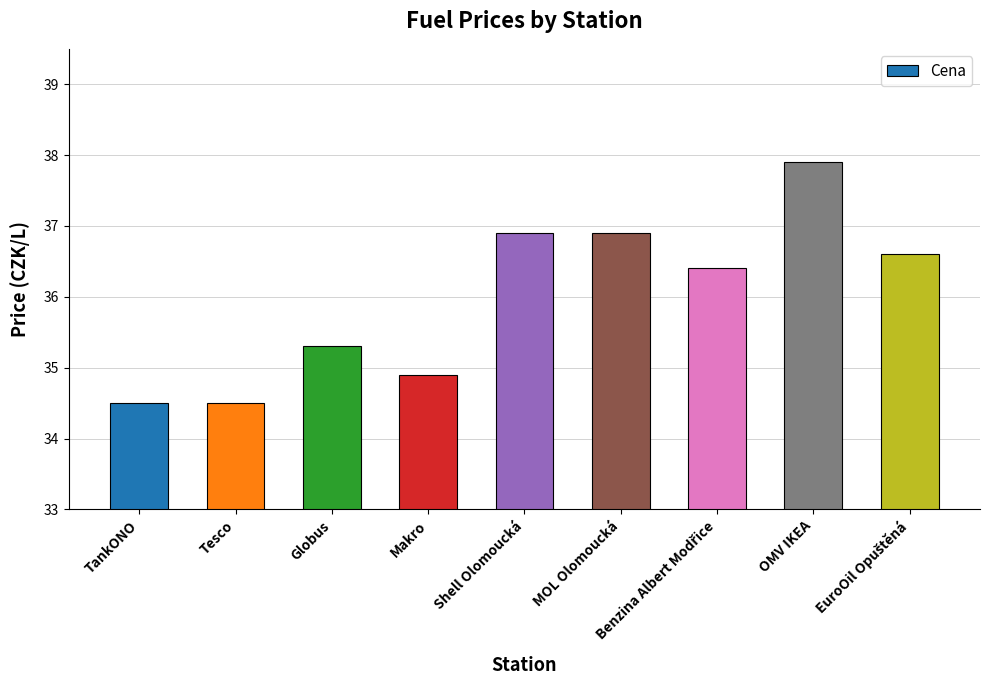

What position from the left is TankONO?

1